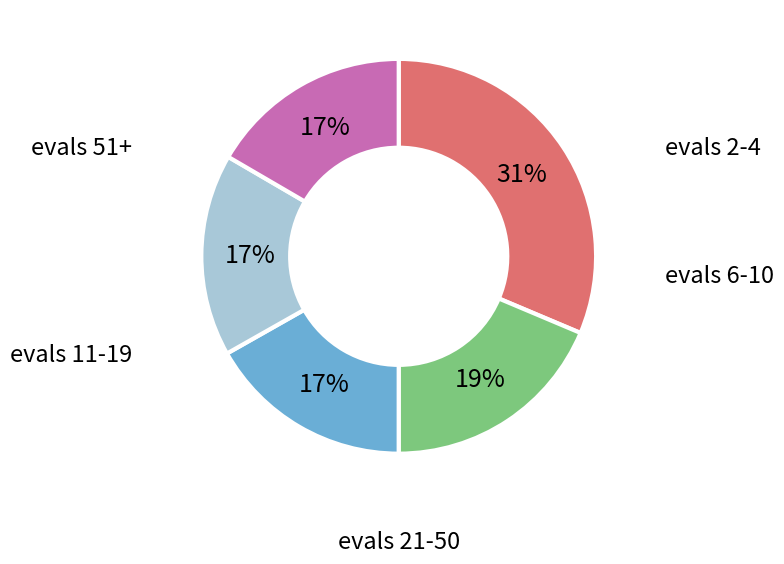

Is there a majority slice in this chart?

No